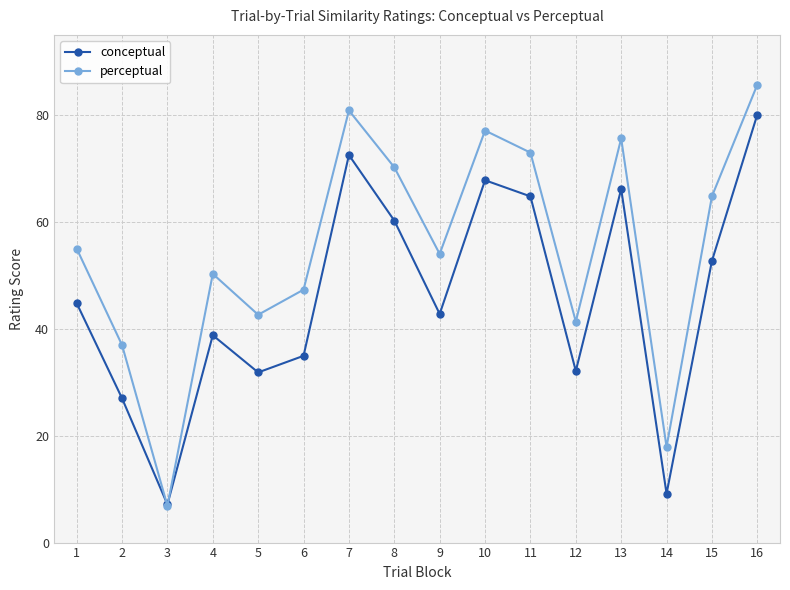

What is the difference between the perceptual values at 12 and 6?

6.0